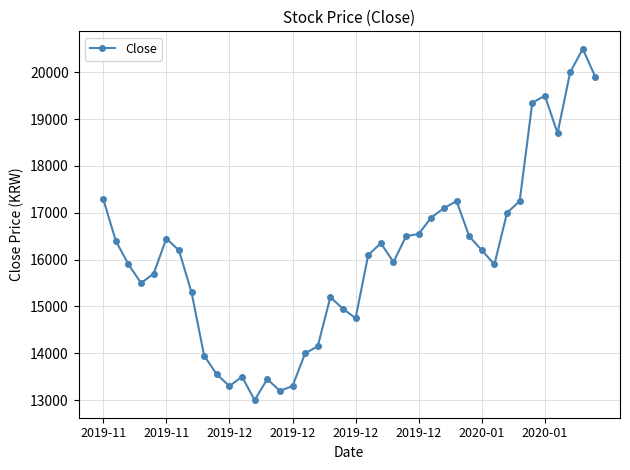

What is the value of the 2nd point from the left?

16400